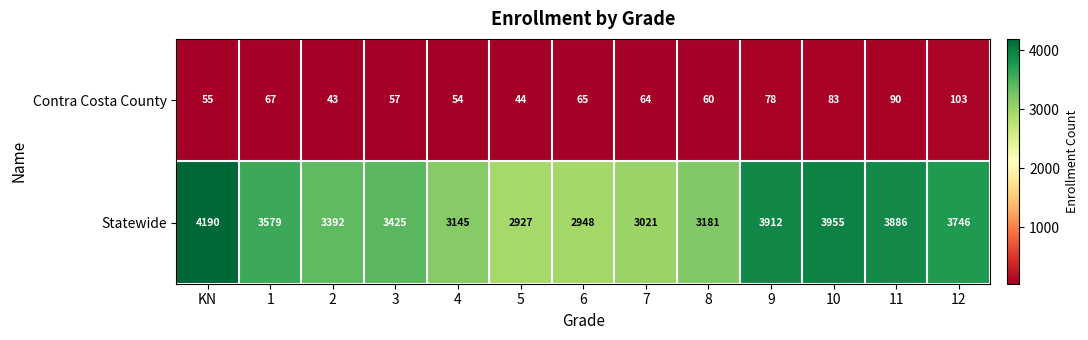

True or false: Statewide has a value of 5017 at 12.

False